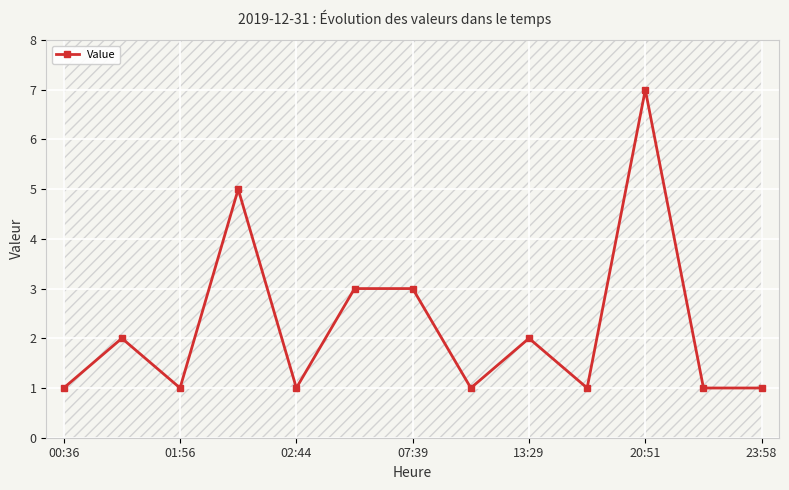

Count the values in the range 1 to 3.

11